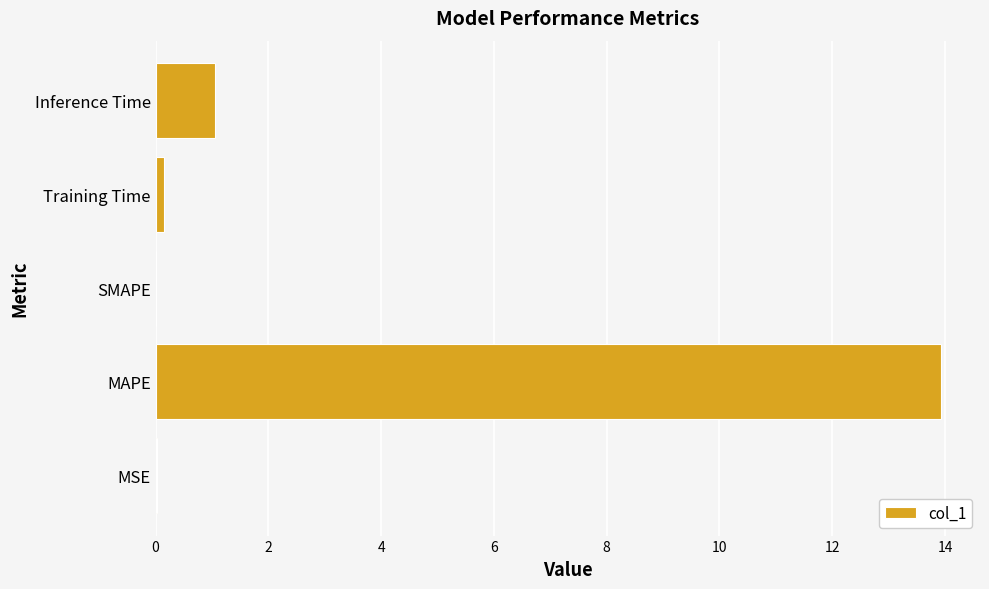

Where is the data nearest to the value 6?

Inference Time